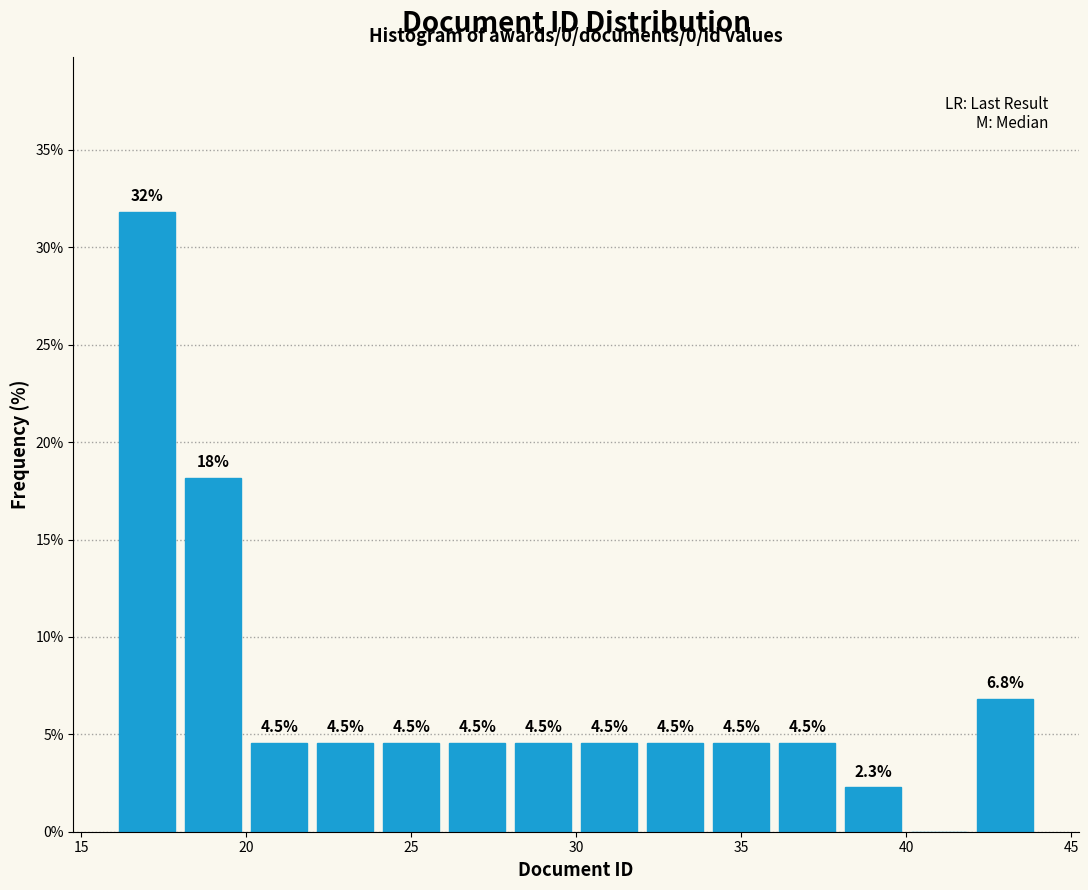

Over which range of the x-axis is the bar tallest?

16 to 18